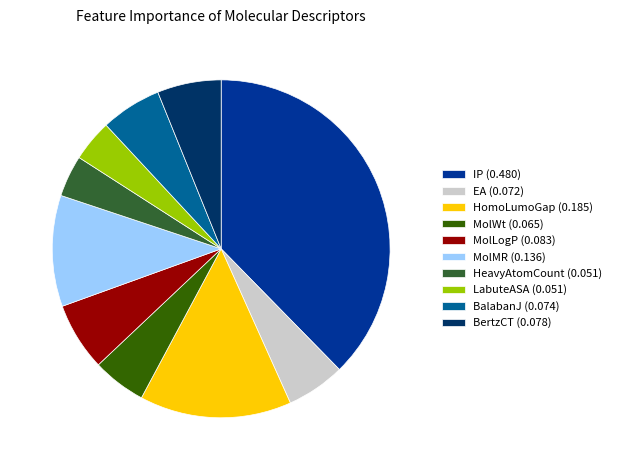

Count the number of slices in the pie.

10